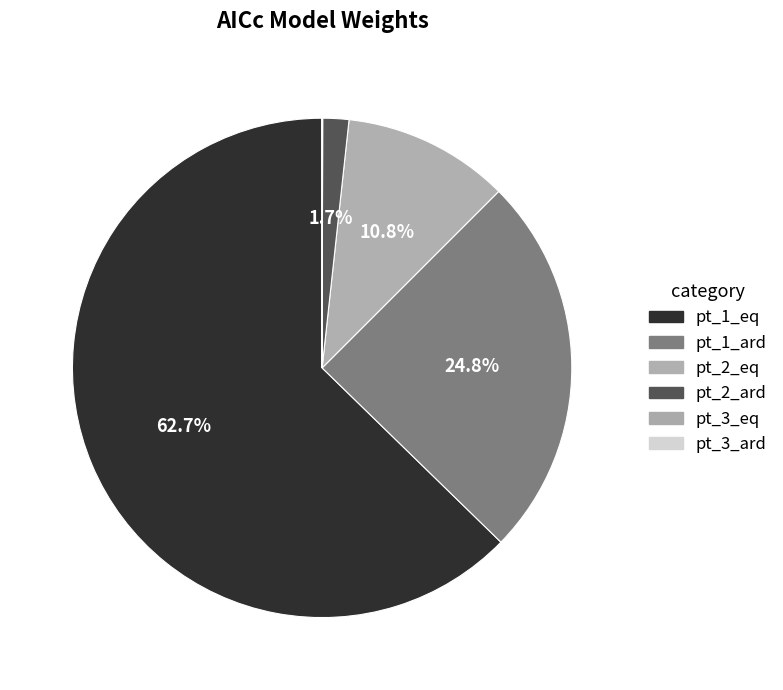

The pt_1_ard slice represents 16% of the pie. True or false?

False